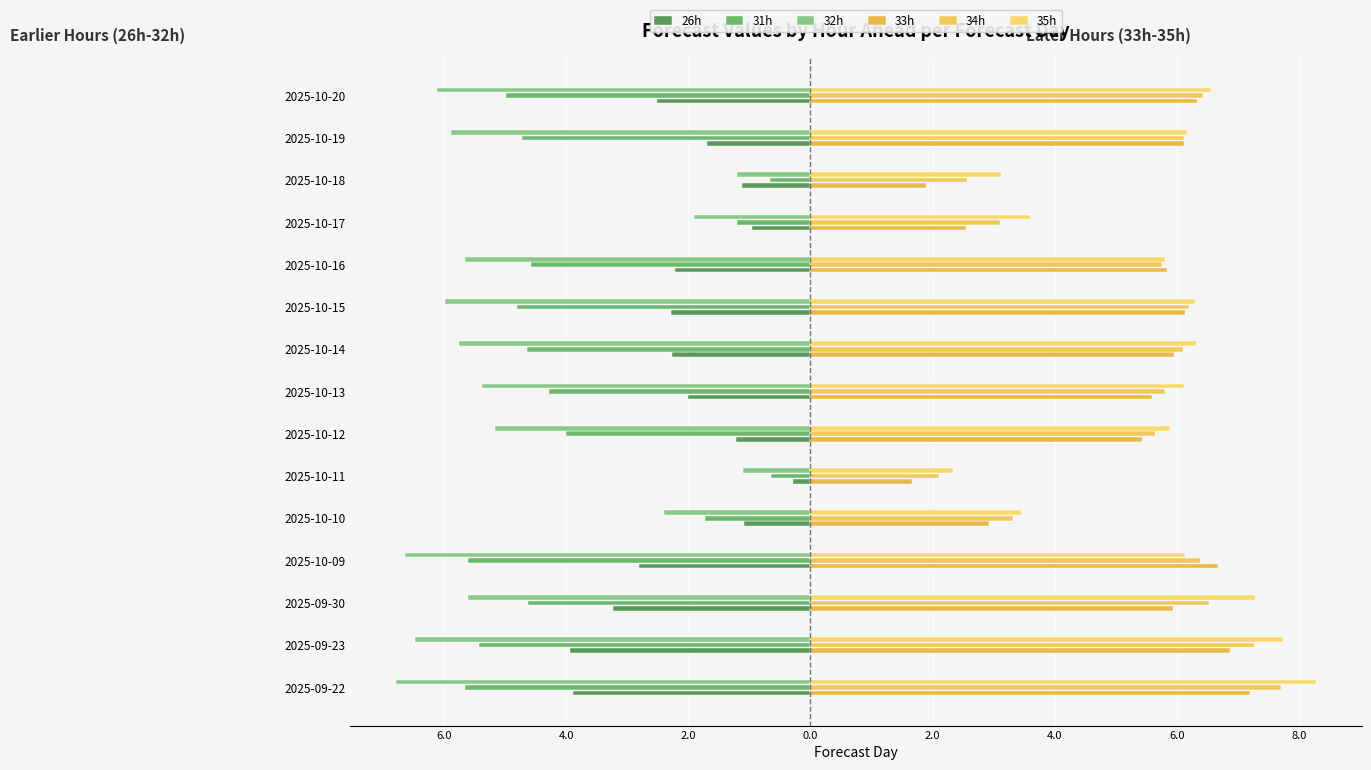

What is the smallest value displayed?

-6.8